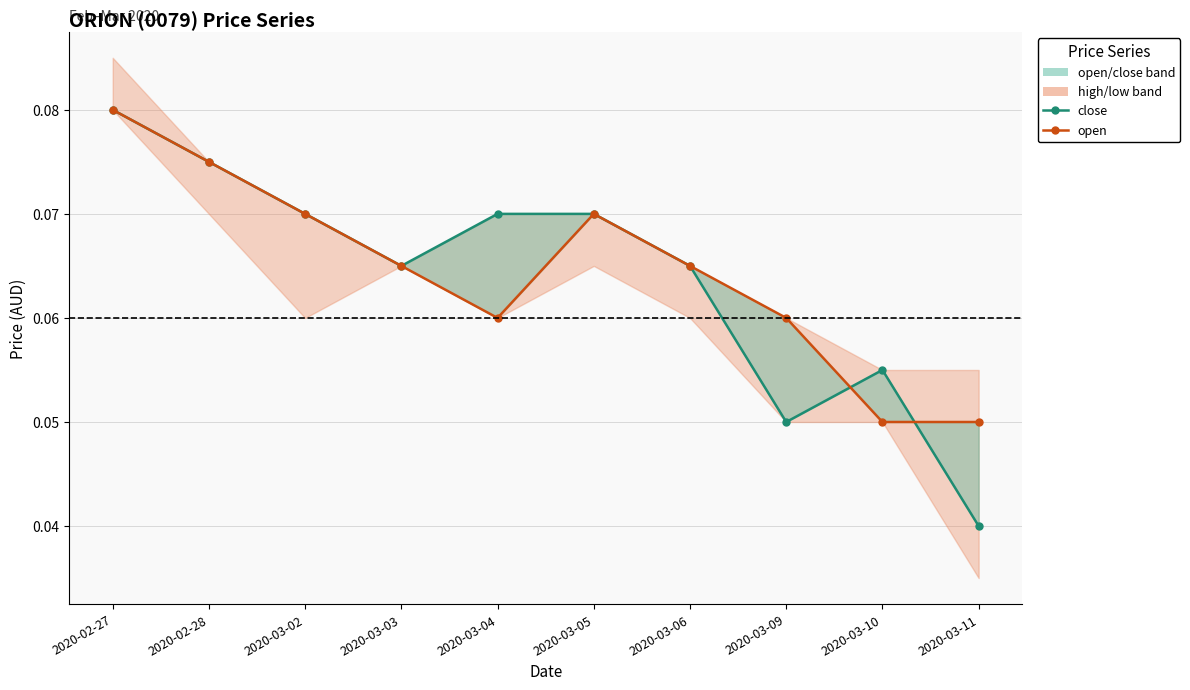

How many lines are shown in the chart?

2